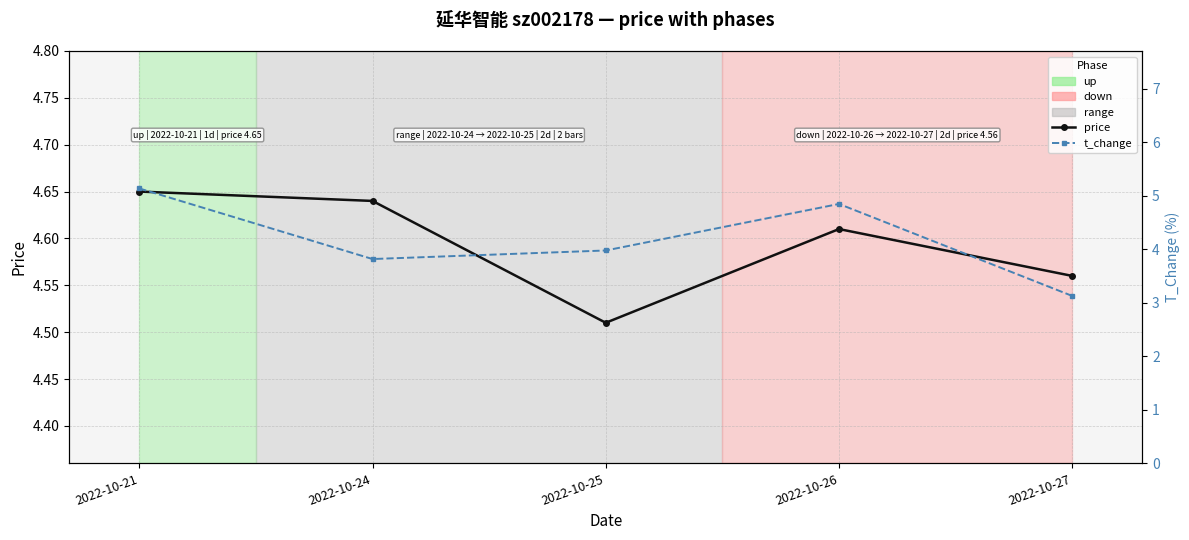

Is it true that price equals 4.6 at 2022-10-27?

True